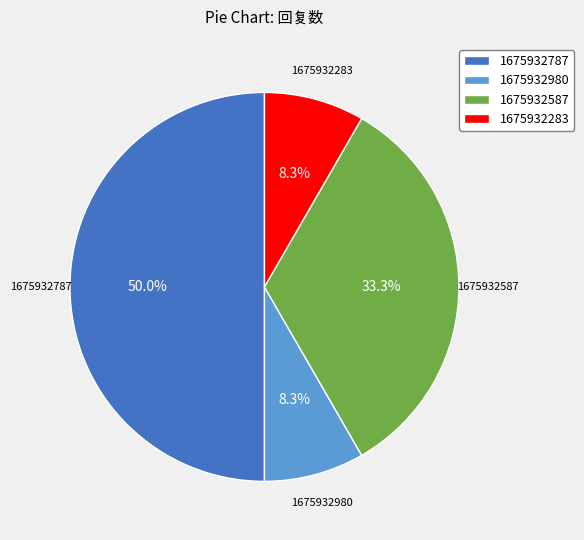

Is the sum of 1675932283 and 1675932980 greater than half?

No